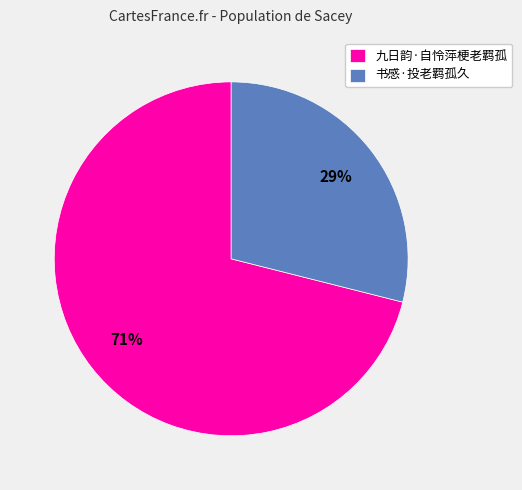

The 九日韵·自怜萍梗老羁孤 slice represents 65% of the pie. True or false?

False